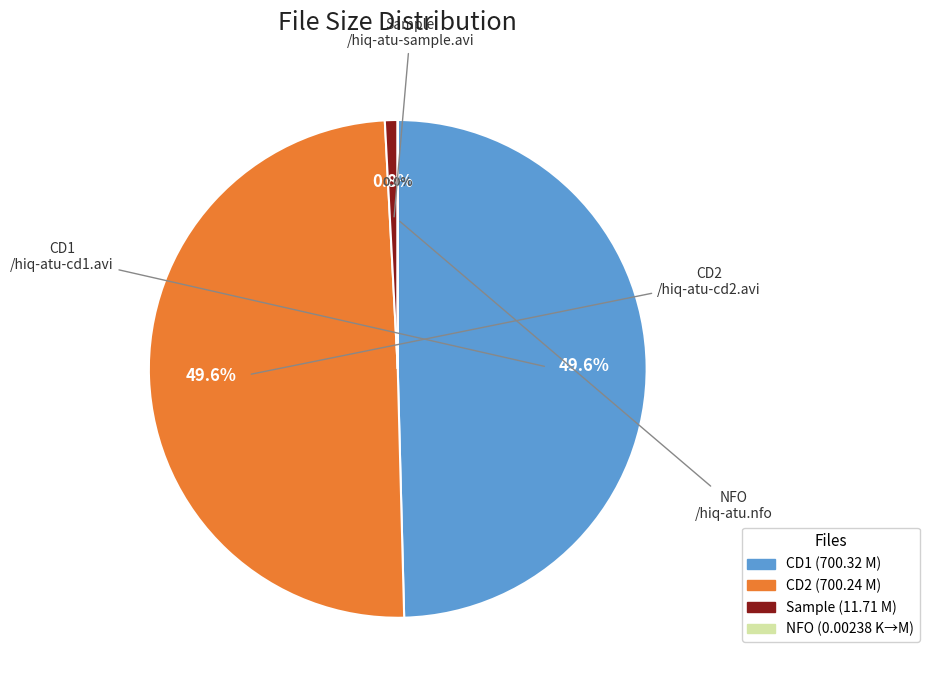

Does any single category account for the majority?

No